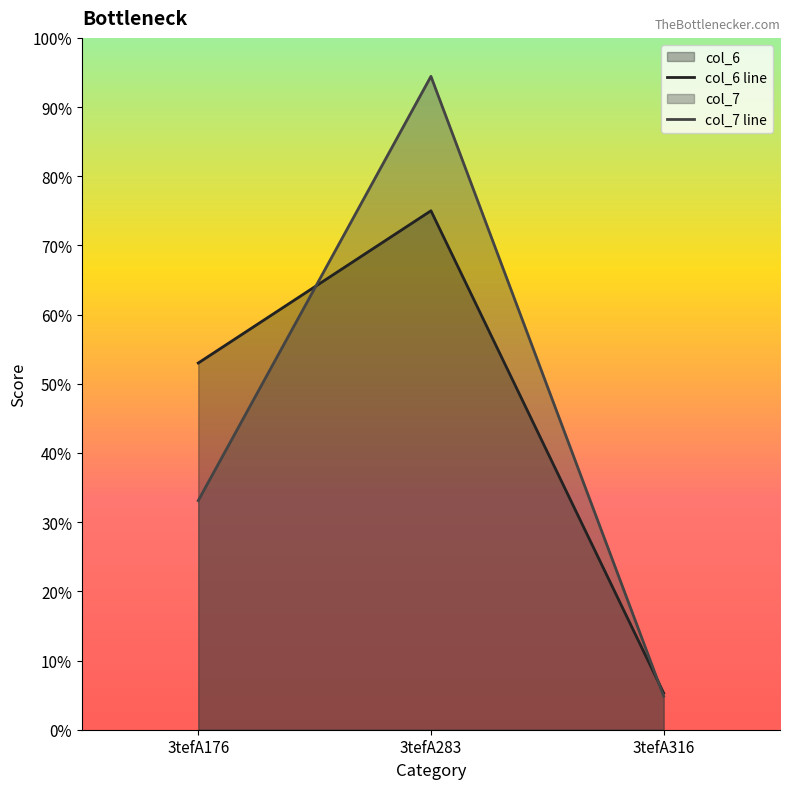

How many distinct data groups are displayed?

2